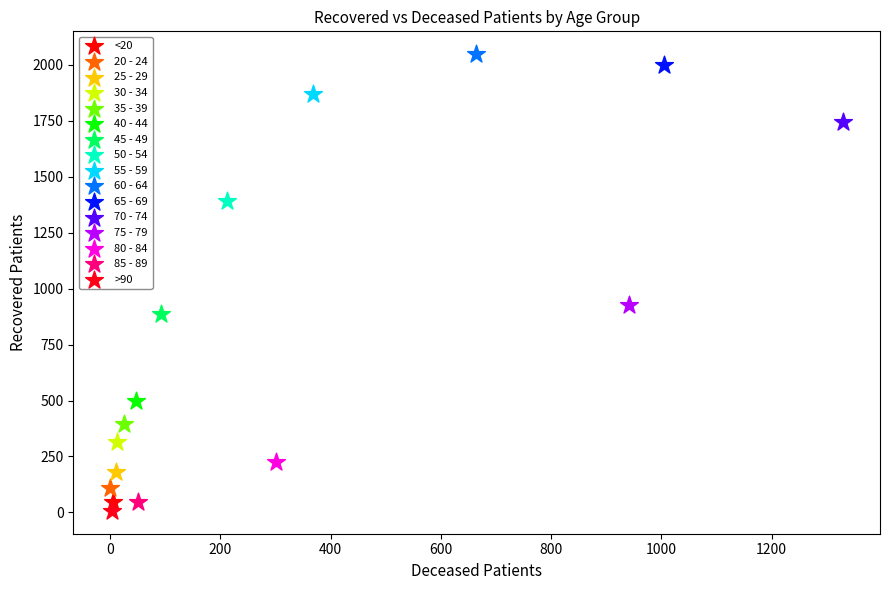

What are all the series names shown in the legend?

<20, 20 - 24, 25 - 29, 30 - 34, 35 - 39, 40 - 44, 45 - 49, 50 - 54, 55 - 59, 60 - 64, 65 - 69, 70 - 74, 75 - 79, 80 - 84, 85 - 89, >90